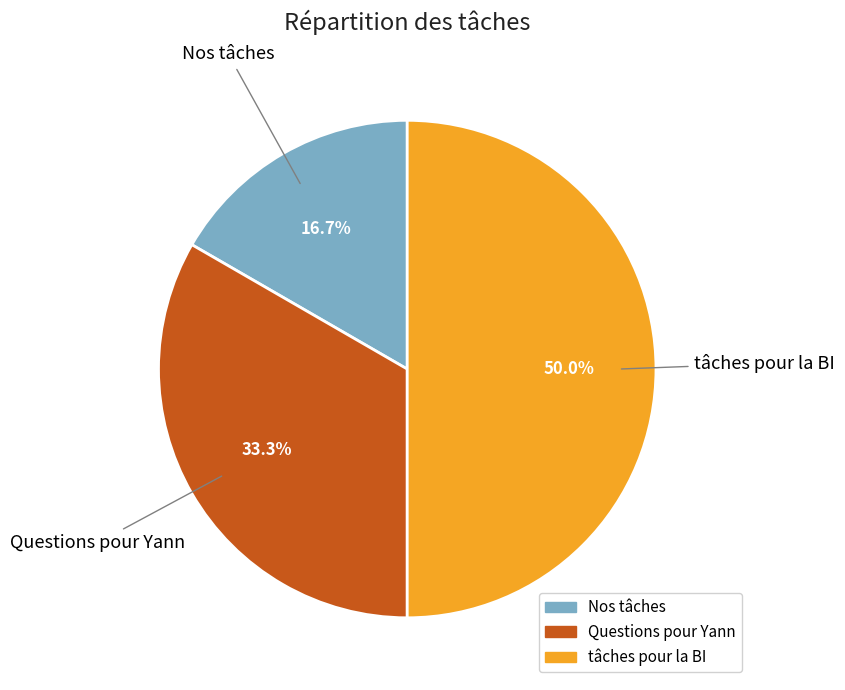

To the nearest percent, what portion does tâches pour la BI represent?

50%